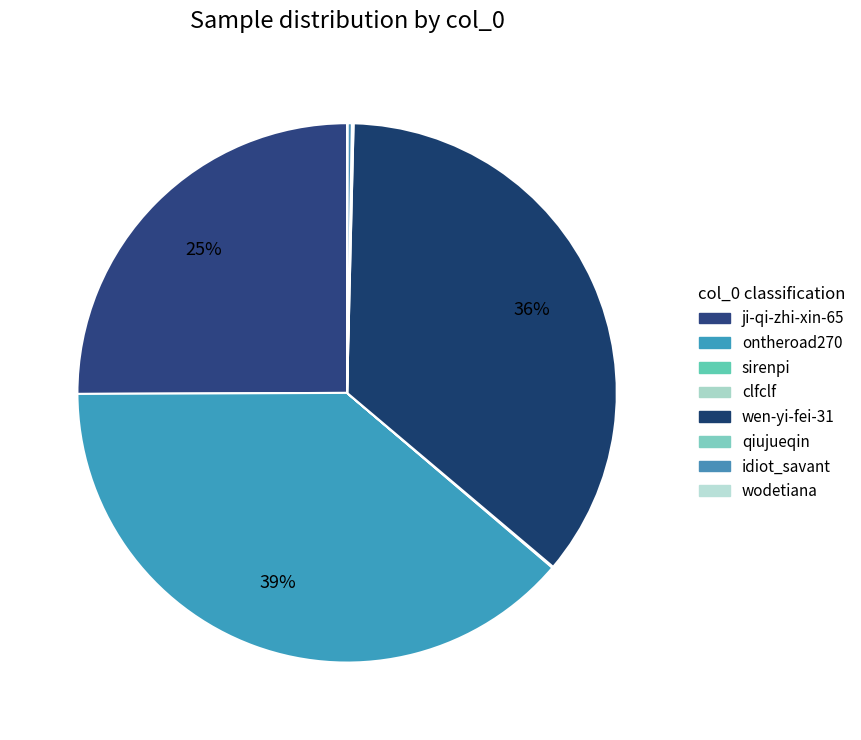

Does ontheroad270 account for over 50% of the chart?

No